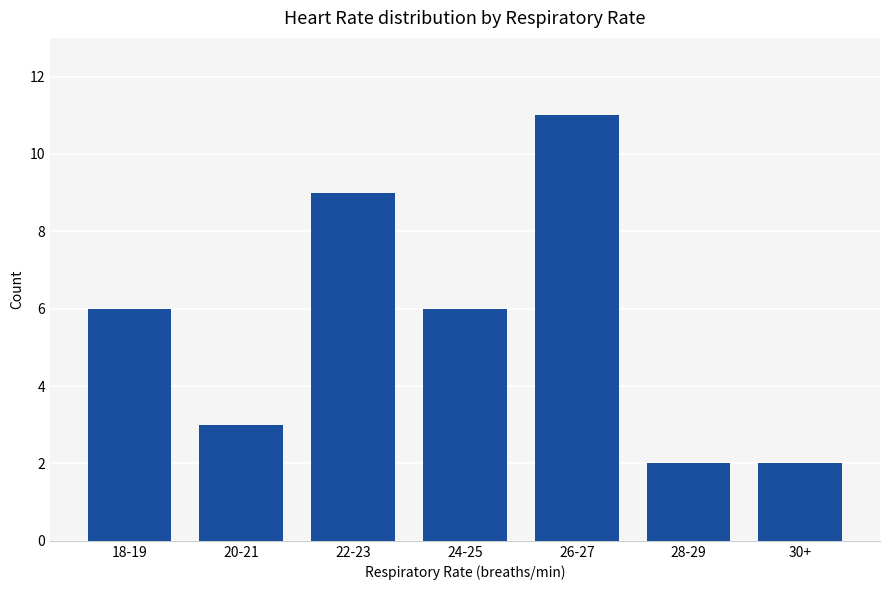

Reading left to right, extract all data points from this chart.

6	3	9	6	11	2	2